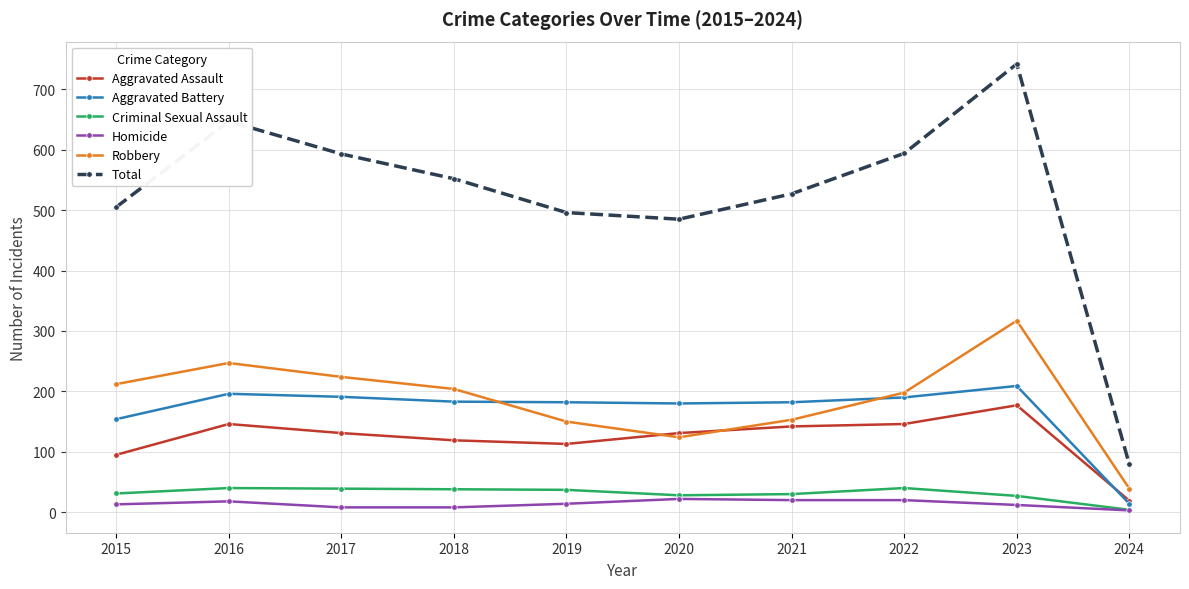

True or false: Robbery has a value of 247 at 2016.

True